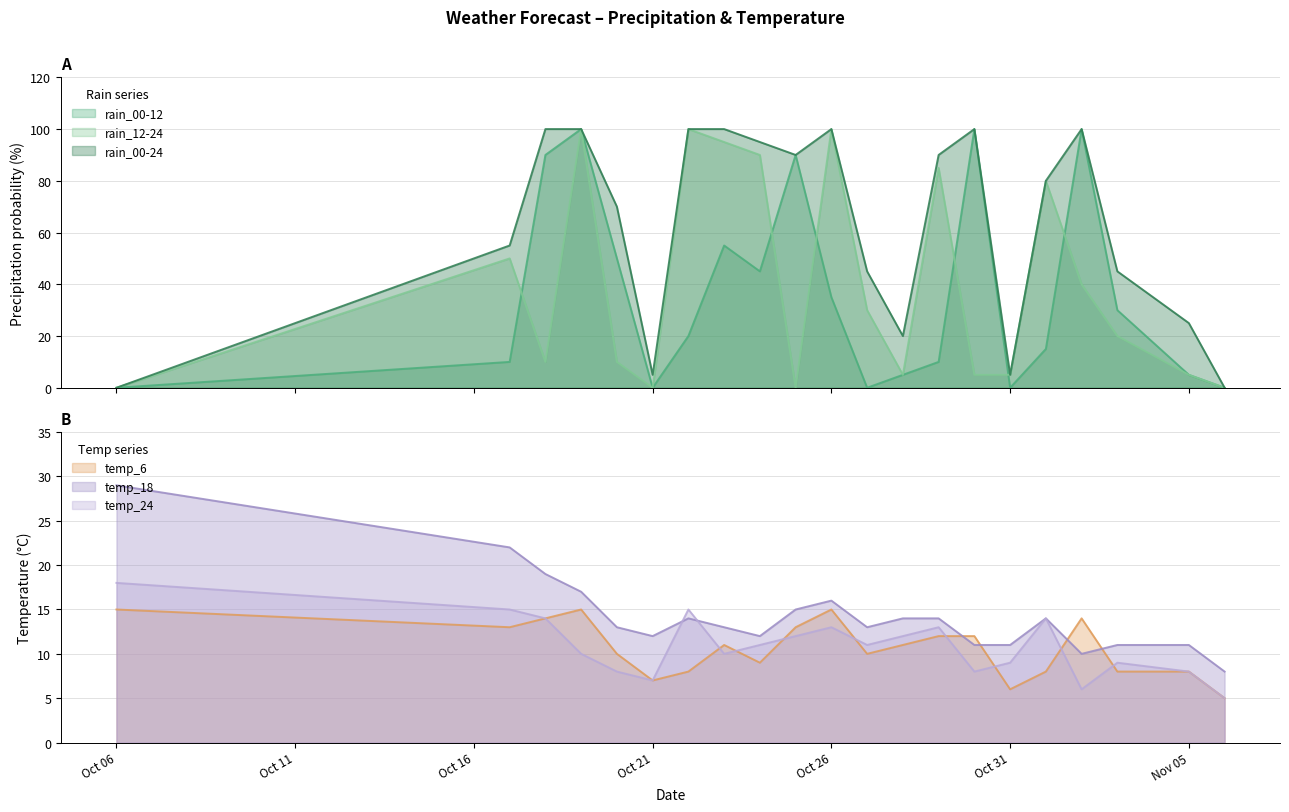

Does the chart have visible grid lines?

Yes